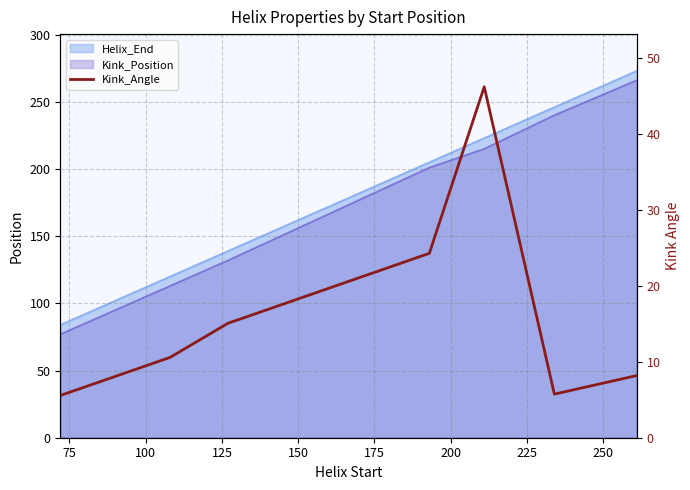

Count the number of categories in the chart.

7